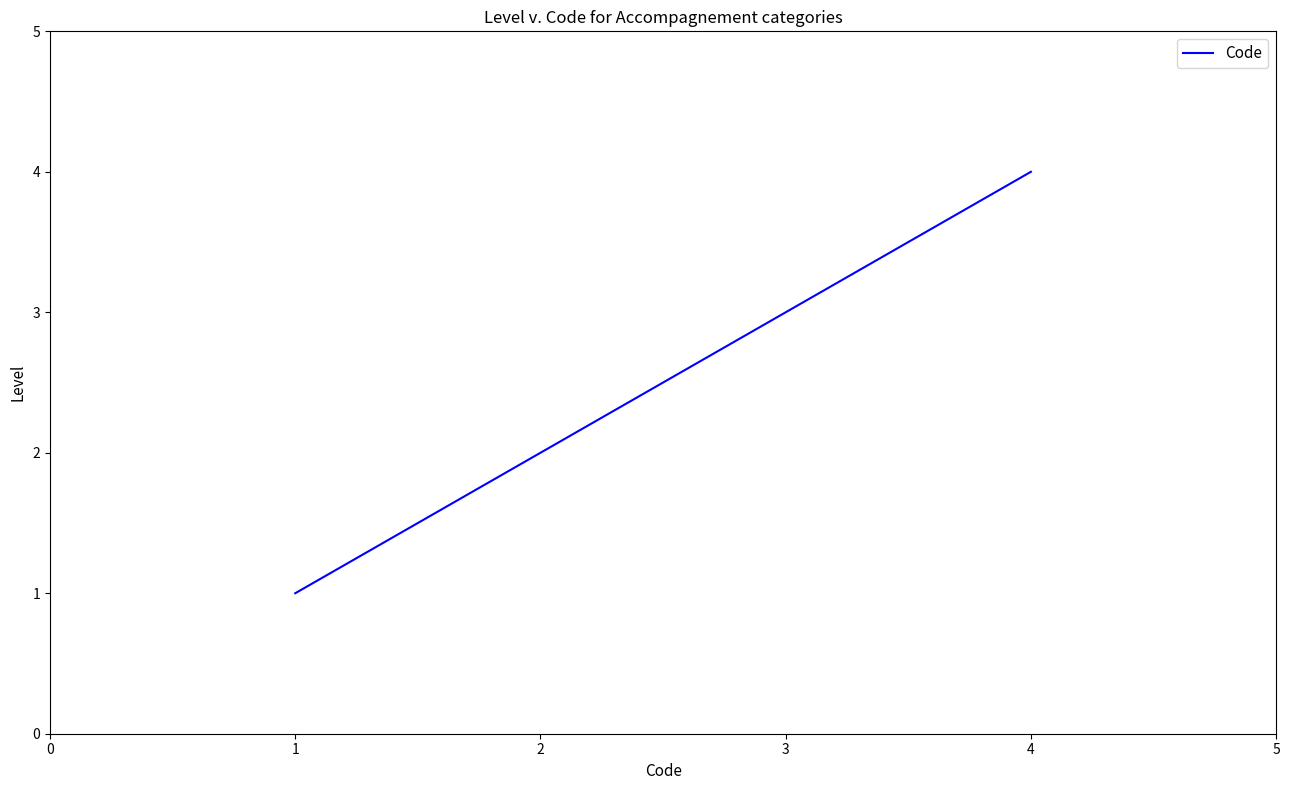

What is the difference between the second highest and minimum values?

2